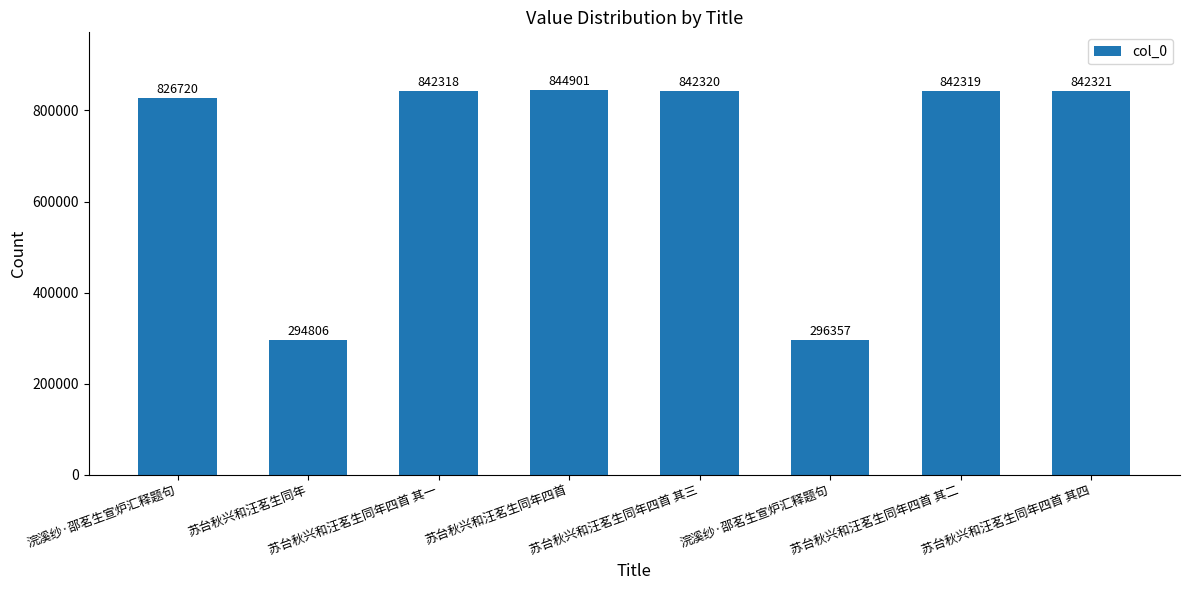

Reading left to right, extract all data points from this chart.

浣溪纱·邵茗生宣炉汇释题句=826720	苏台秋兴和汪茗生同年=294806	苏台秋兴和汪茗生同年四首 其一=842318	苏台秋兴和汪茗生同年四首=844901	苏台秋兴和汪茗生同年四首 其三=842320	浣溪纱·邵茗生宣炉汇释题句=296357	苏台秋兴和汪茗生同年四首 其二=842319	苏台秋兴和汪茗生同年四首 其四=842321